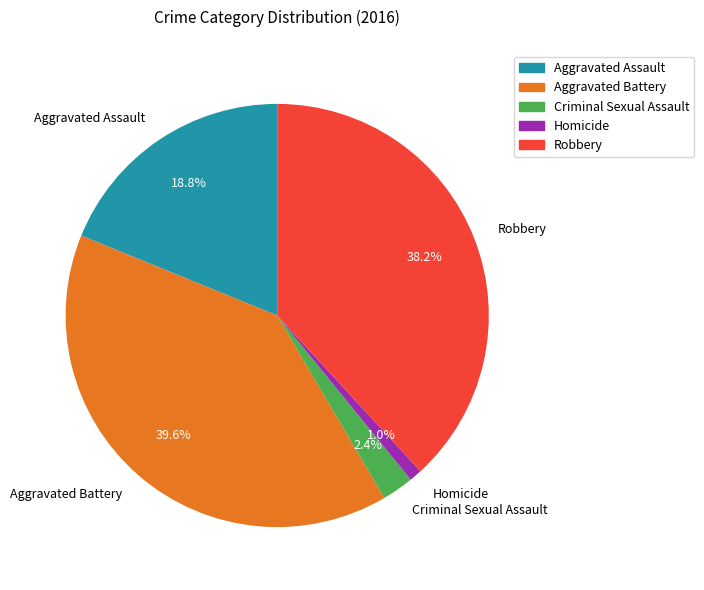

How many segments does this pie chart have?

5